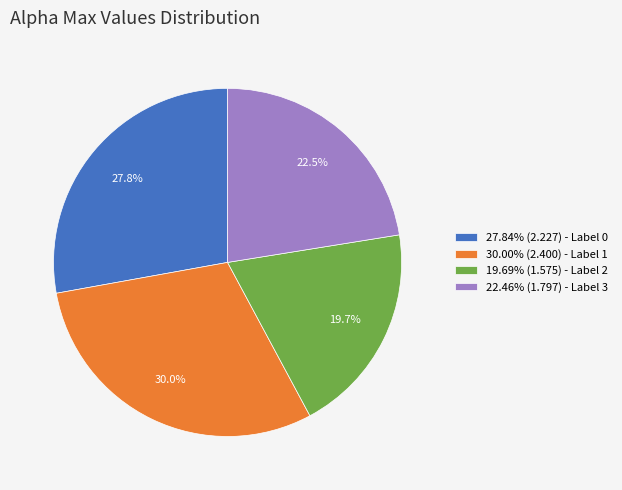

Is there any slice that represents more than half of the pie?

No